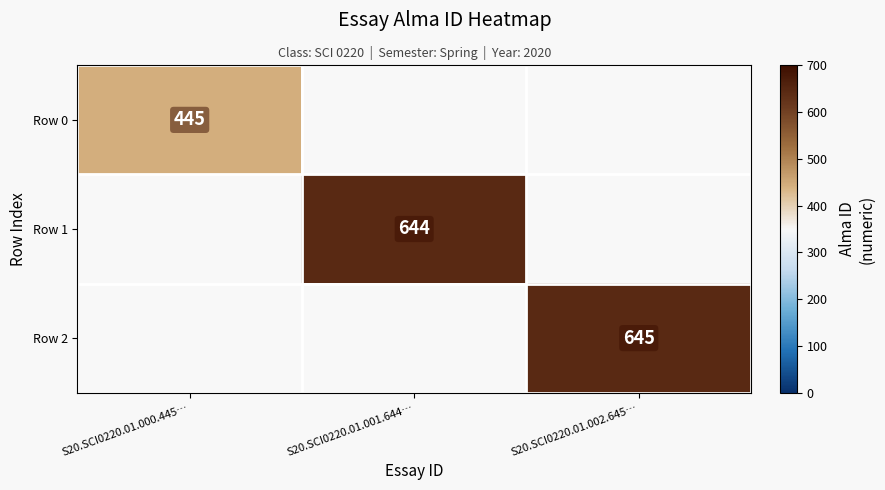

The value of Row 1 at S20.SCI0220.01.001.644… is 644. True or false?

True